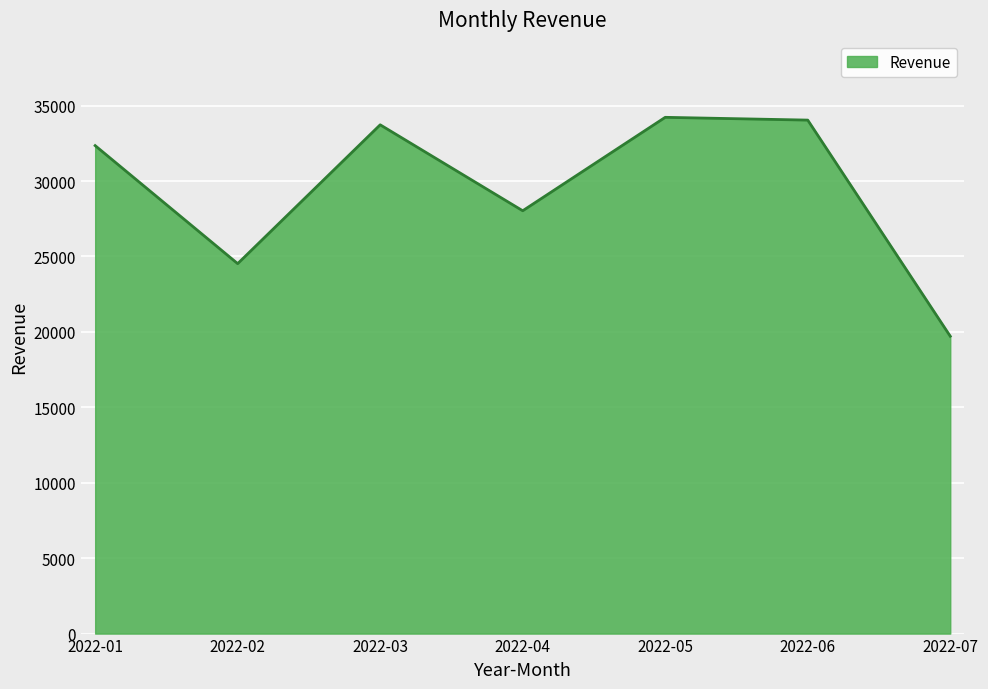

How many lines are shown in the chart?

1